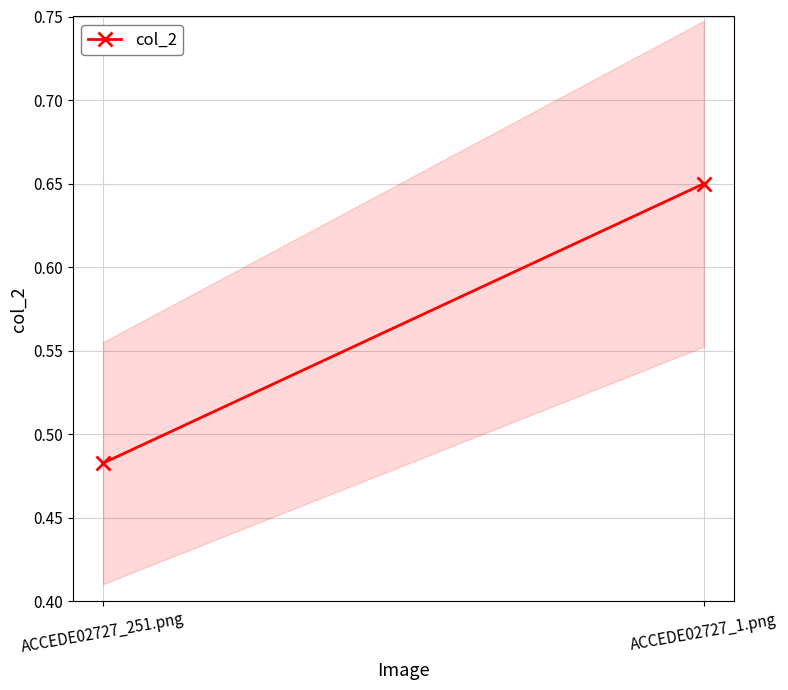

What is the difference between the values at ACCEDE02727_251.png and ACCEDE02727_1.png?

0.2